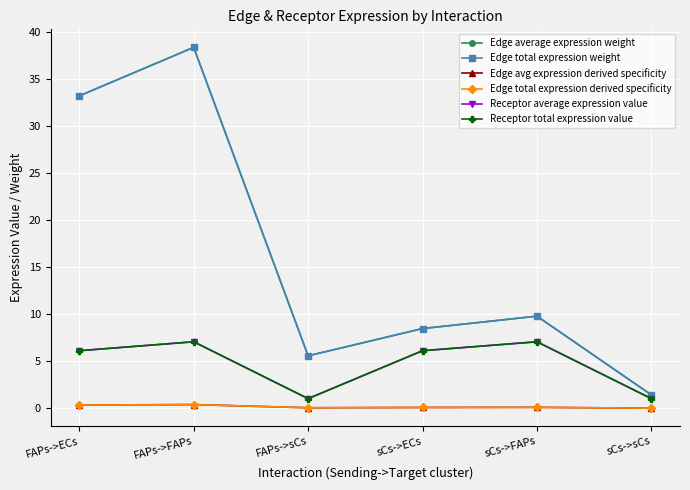

True or false: Edge average expression weight has a value of 15.1 at FAPs->ECs.

False